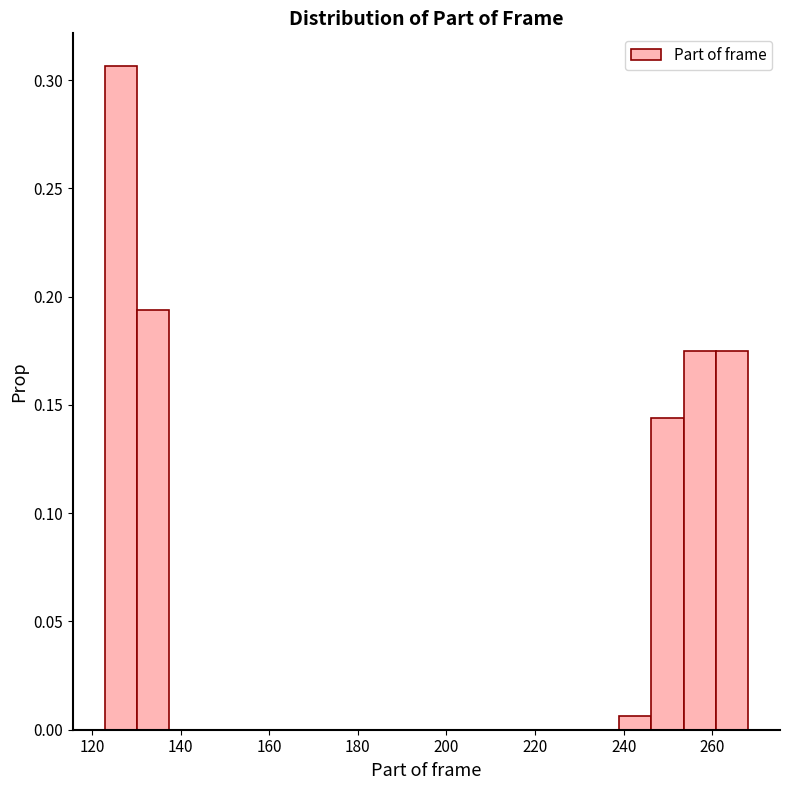

Around what value on the x-axis is the tallest bar? Give the approximate position of its centre, as read against the axis.

126